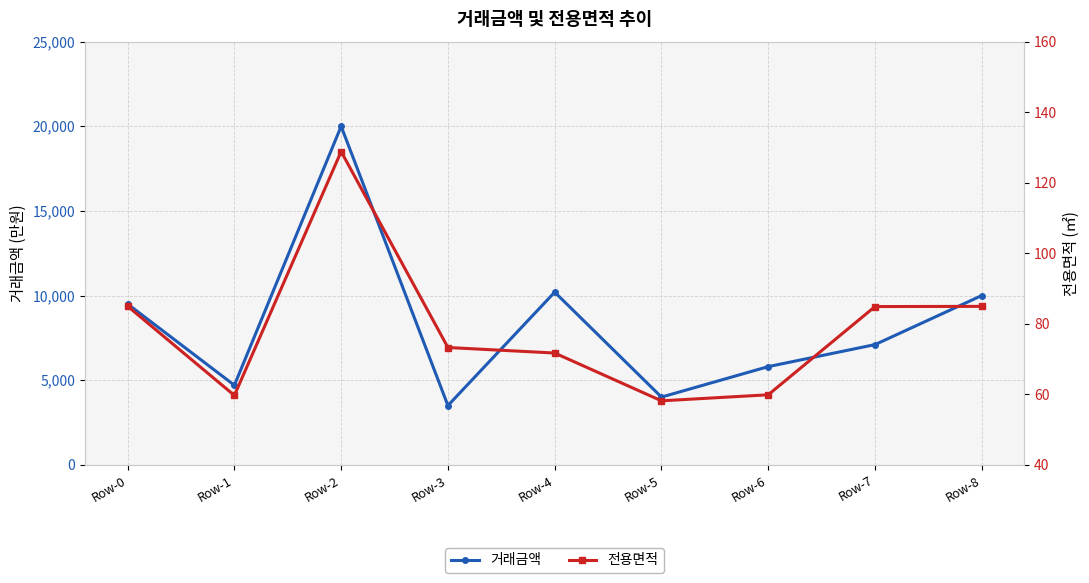

True or false: 전용면적 and 거래금액 cross at least once.

False